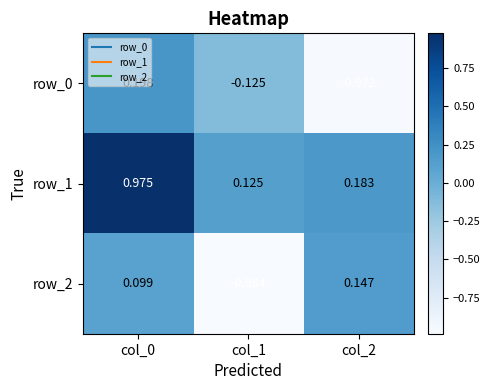

Reading left to right, extract all data points from this chart.

row_0: col_0=0.2	col_1=-0.1	col_2=-1.0
row_1: col_0=1.0	col_1=0.1	col_2=0.2
row_2: col_0=0.1	col_1=-1.0	col_2=0.1